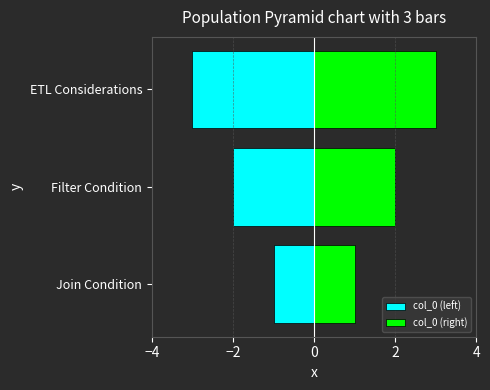

Count the number of data series in this chart.

2